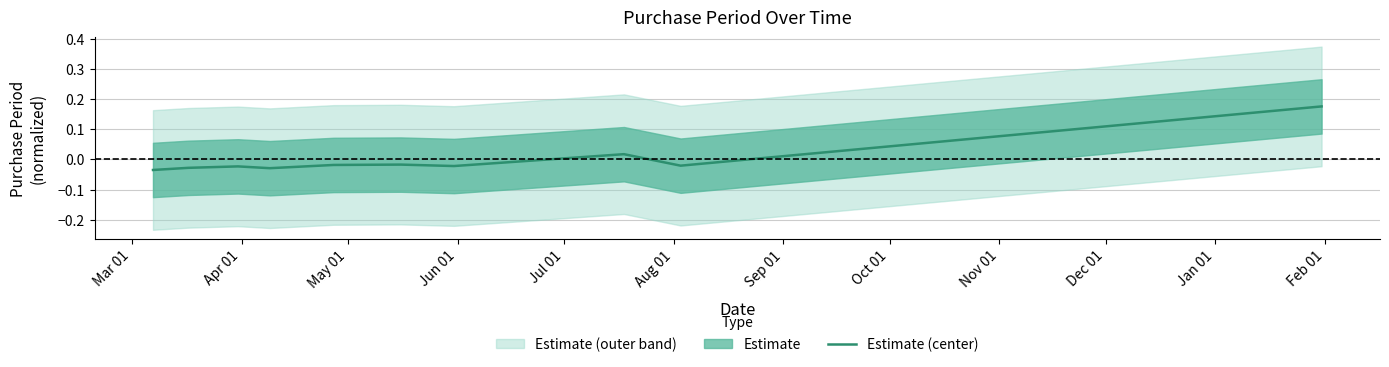

How many values exceed 0?

2